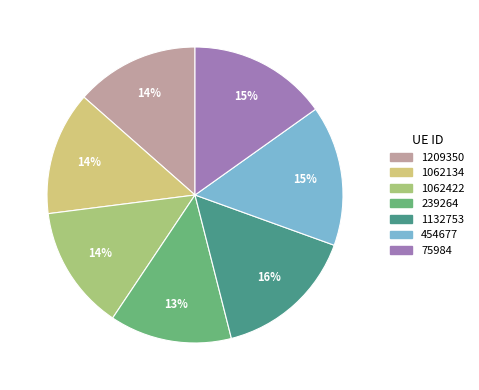

How many slices are in this pie chart?

7